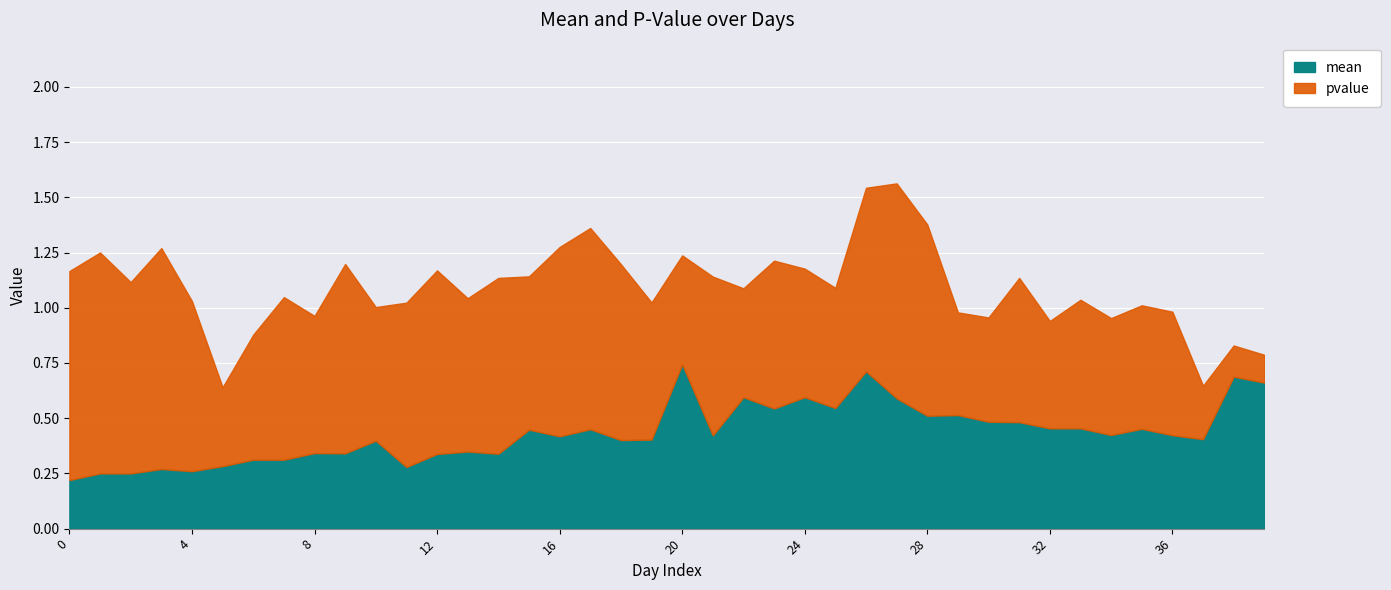

Reading left to right, extract all data points from this chart.

mean: 0.2	0.2	0.2	0.3	0.3	0.3	0.3	0.3	0.3	0.3	0.4	0.3	0.3	0.3	0.3	0.4	0.4	0.5	0.4	0.4	0.7	0.4	0.6	0.5	0.6	0.5	0.7	0.6	0.5	0.5	0.5	0.5	0.5	0.5	0.4	0.5	0.4	0.4	0.7	0.7
pvalue: 0.9	1.0	0.9	1.0	0.8	0.4	0.6	0.7	0.6	0.9	0.6	0.7	0.8	0.7	0.8	0.7	0.9	0.9	0.8	0.6	0.5	0.7	0.5	0.7	0.6	0.5	0.8	1.0	0.9	0.5	0.5	0.7	0.5	0.6	0.5	0.6	0.6	0.2	0.1	0.1